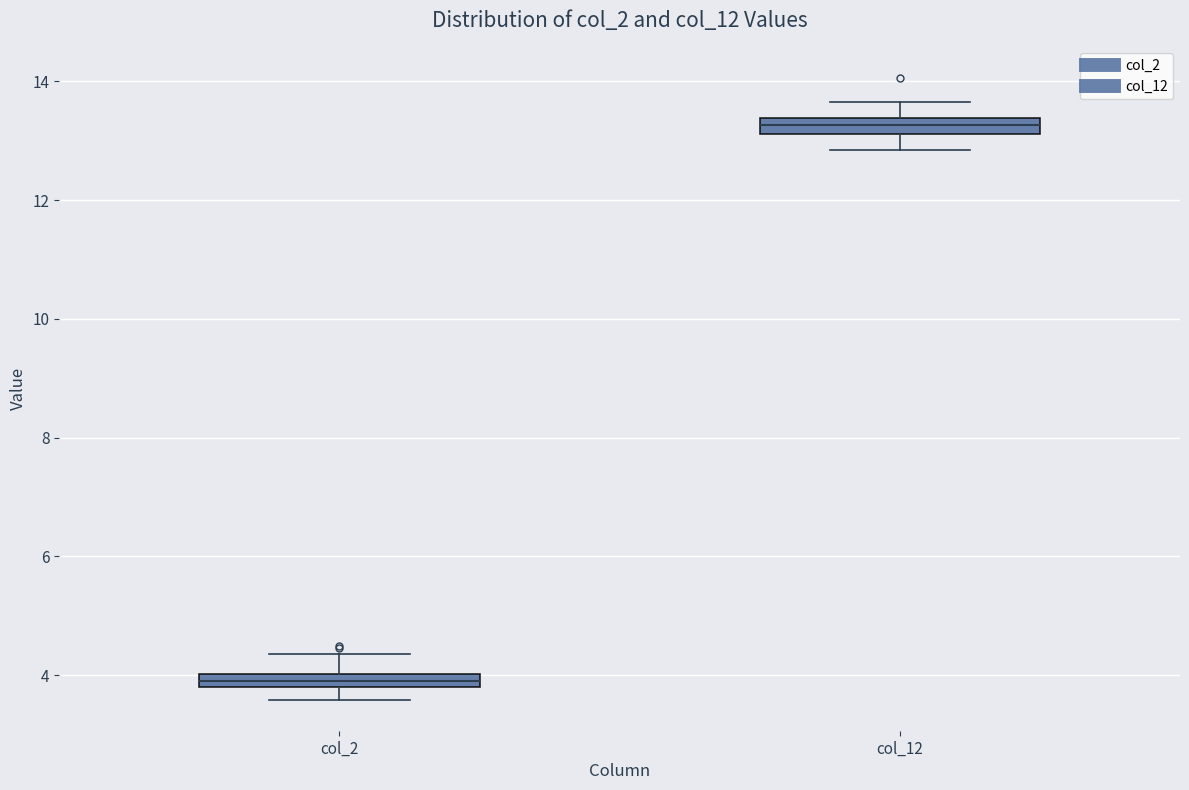

Where does the upper whisker of the box for col_12 end on the y-axis? The values are not printed on the chart, so give them approximately, as read against the axis.

13.6